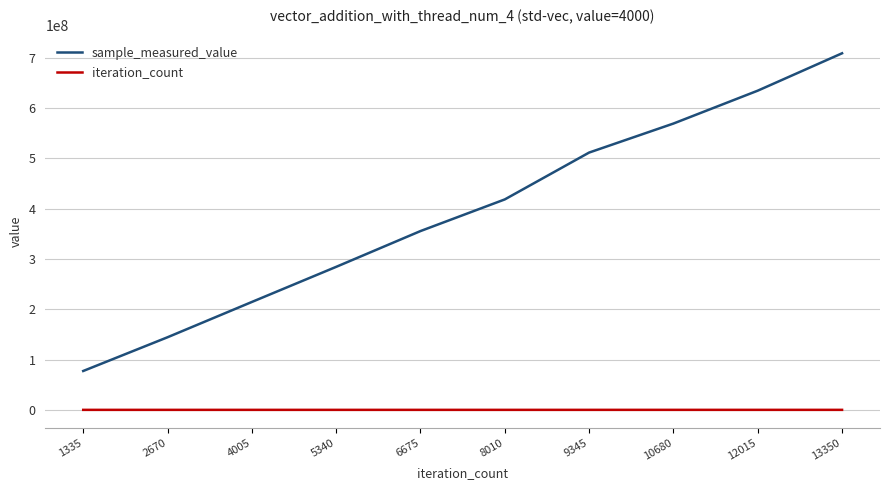

Rank the series by their maximum value, from highest to lowest.

sample_measured_value, iteration_count